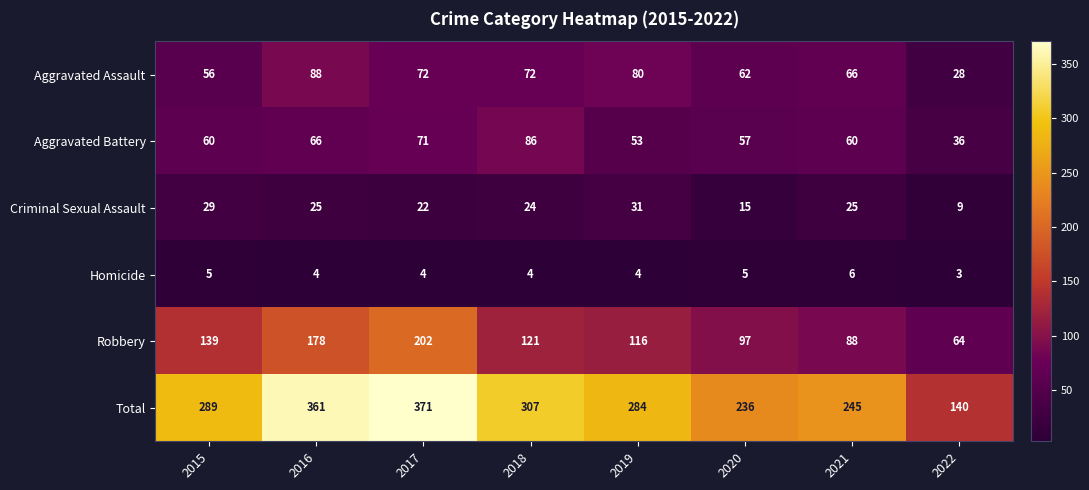

Rank the series at 2019 from highest to lowest value.

Total, Robbery, Aggravated Assault, Aggravated Battery, Criminal Sexual Assault, Homicide